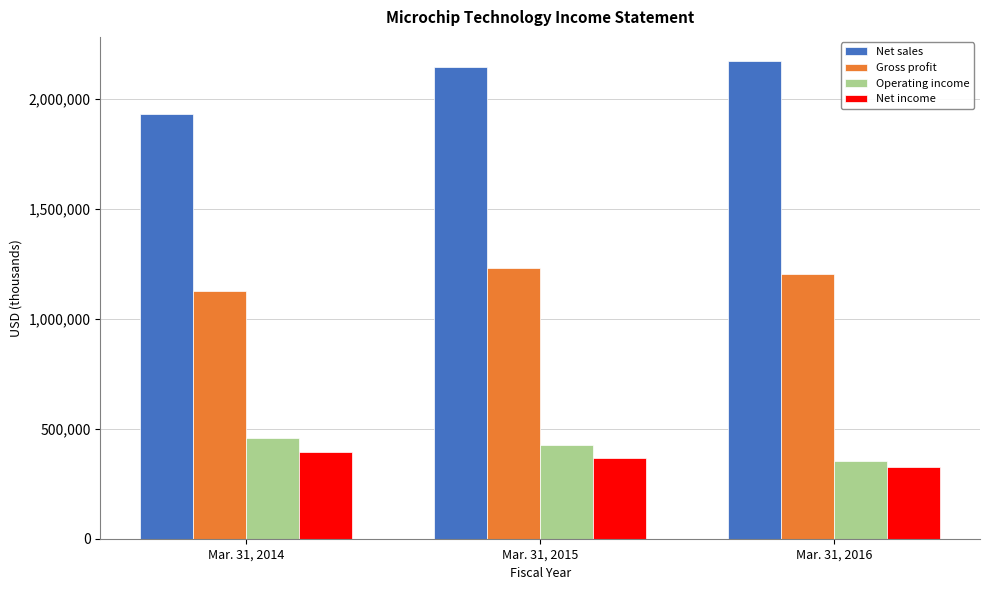

Reading left to right, what are all the values shown in this chart?

Net sales: Mar. 31, 2014=1931217	Mar. 31, 2015=2147036	Mar. 31, 2016=2173334
Gross profit: Mar. 31, 2014=1128743	Mar. 31, 2015=1229564	Mar. 31, 2016=1205464
Operating income: Mar. 31, 2014=458864	Mar. 31, 2015=425620	Mar. 31, 2016=352345
Net income: Mar. 31, 2014=395281	Mar. 31, 2015=365325	Mar. 31, 2016=323925